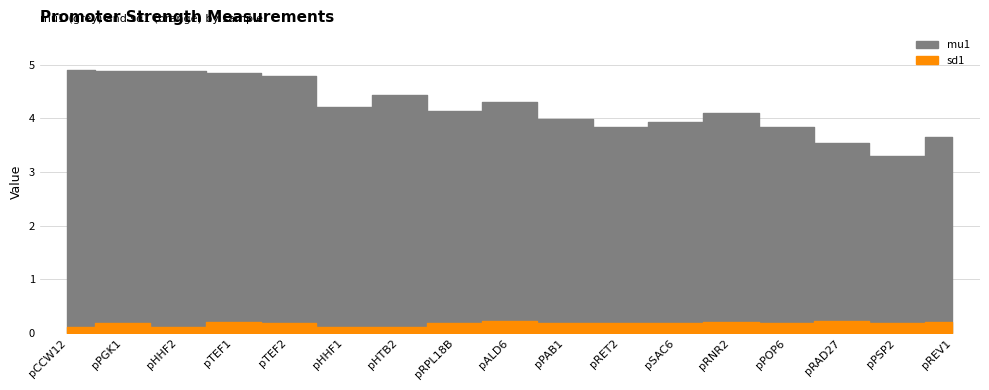

True or false: sd1 and mu1 intersect in this chart.

False